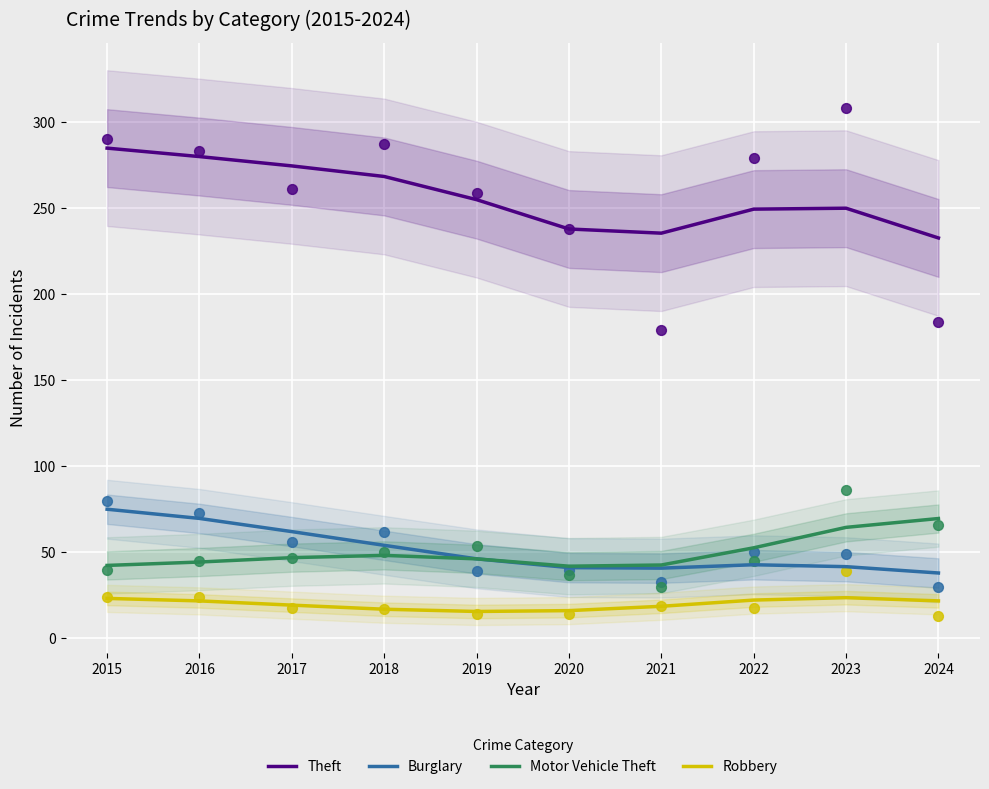

What are all the series names shown in the legend?

Theft, Burglary, Motor Vehicle Theft, Robbery